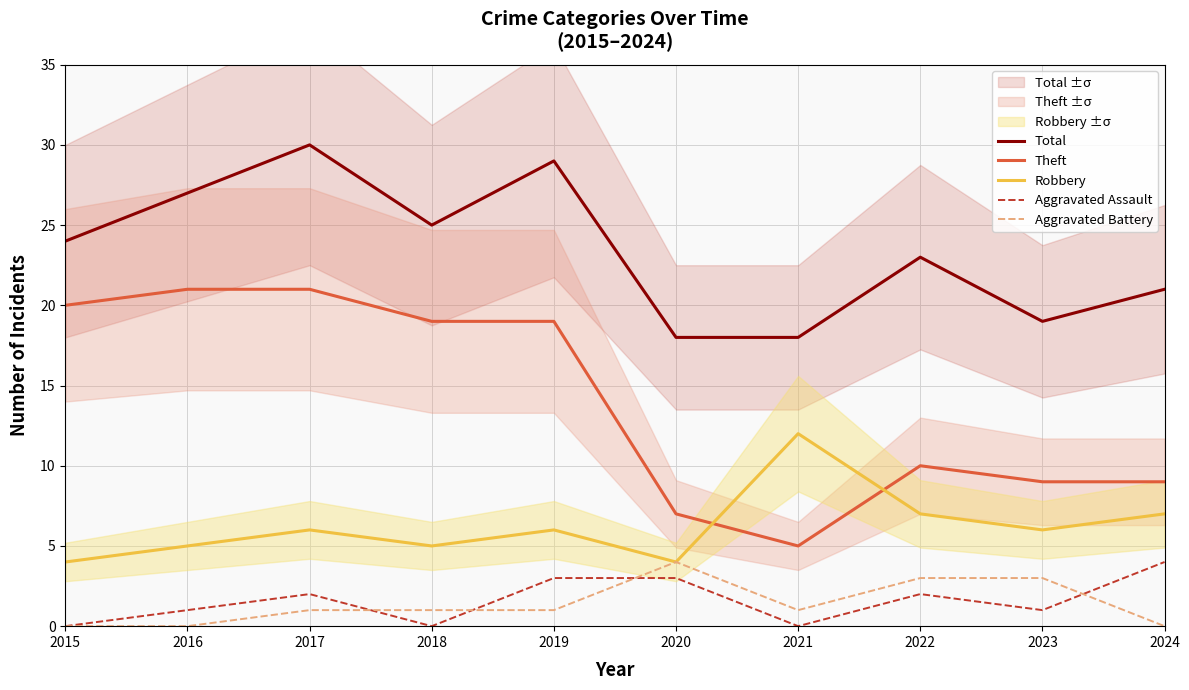

Reading left to right, transcribe all the data shown in this chart.

Total: 2015=24	2016=27	2017=30	2018=25	2019=29	2020=18	2021=18	2022=23	2023=19	2024=21
Theft: 2015=20	2016=21	2017=21	2018=19	2019=19	2020=7	2021=5	2022=10	2023=9	2024=9
Robbery: 2015=4	2016=5	2017=6	2018=5	2019=6	2020=4	2021=12	2022=7	2023=6	2024=7
Aggravated Assault: 2015=0	2016=1	2017=2	2018=0	2019=3	2020=3	2021=0	2022=2	2023=1	2024=4
Aggravated Battery: 2015=0	2016=0	2017=1	2018=1	2019=1	2020=4	2021=1	2022=3	2023=3	2024=0